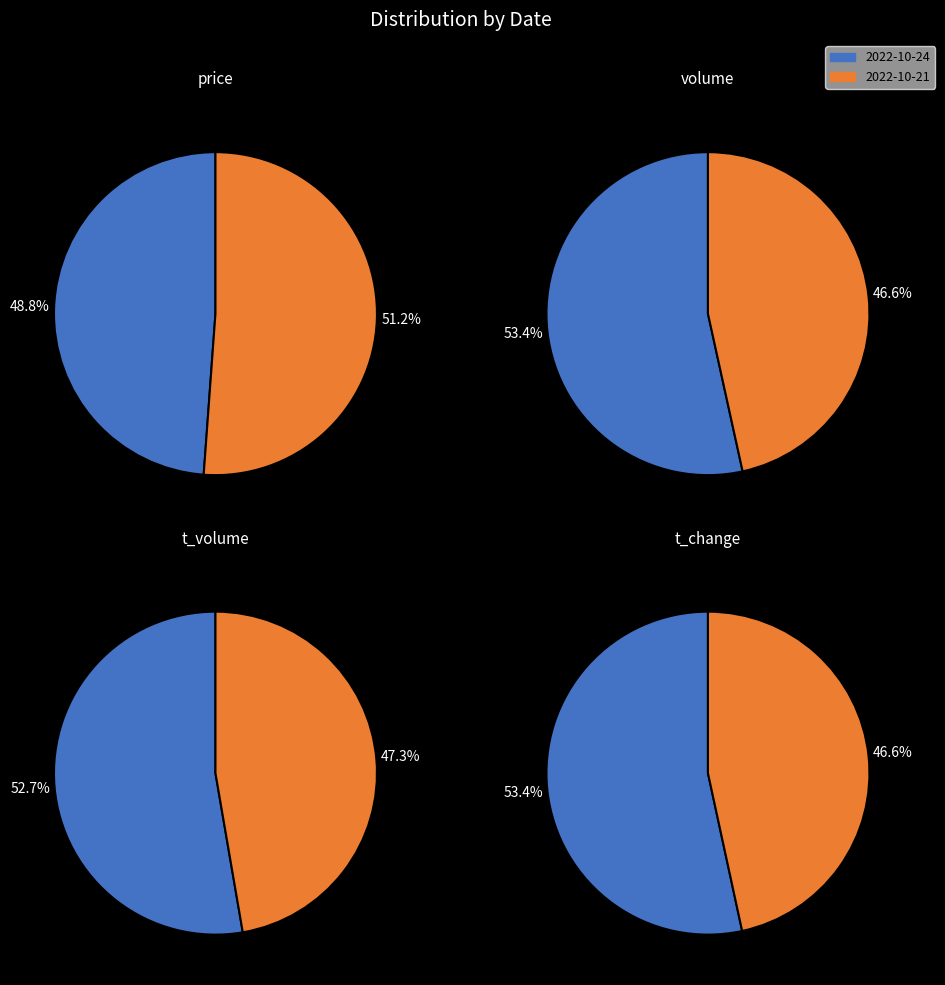

Combined, do 2022-10-21 and 2022-10-24 account for over 50%?

Yes